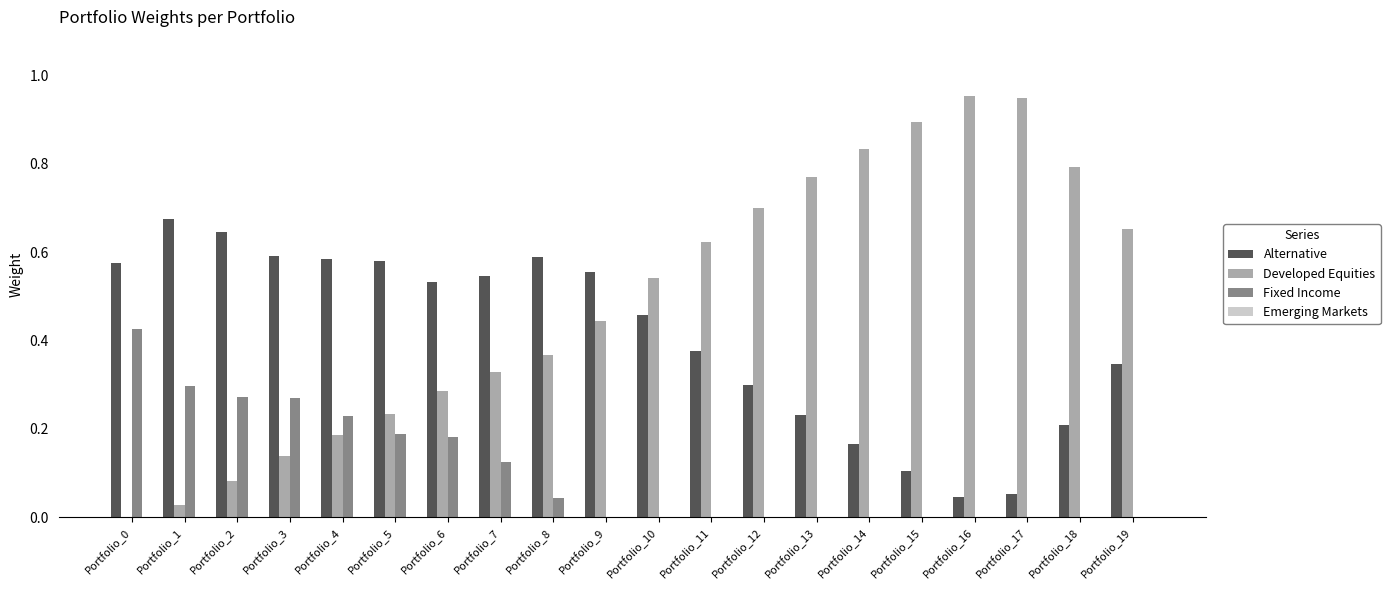

Which series has the largest total across all categories?

Developed Equities